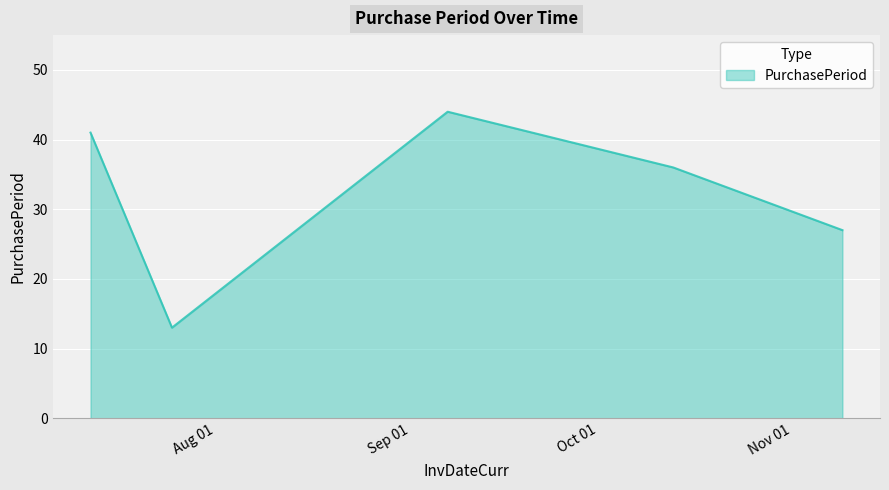

What is the maximum value shown in the chart?

44